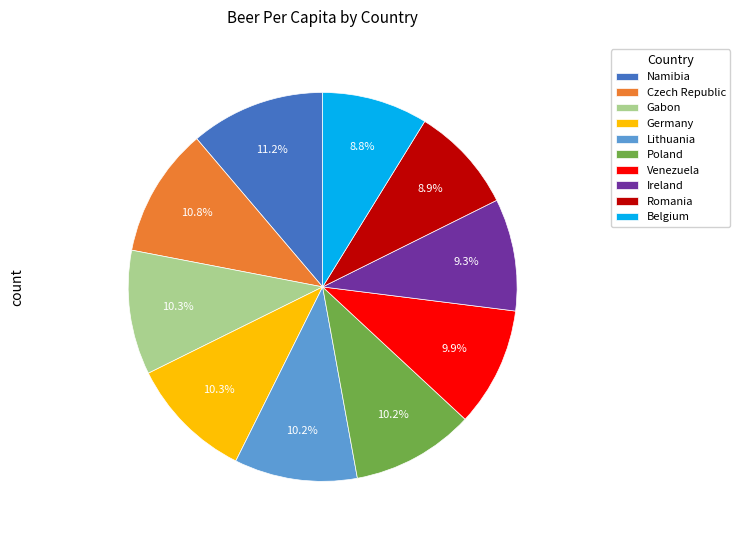

How many slices are in this pie chart?

10